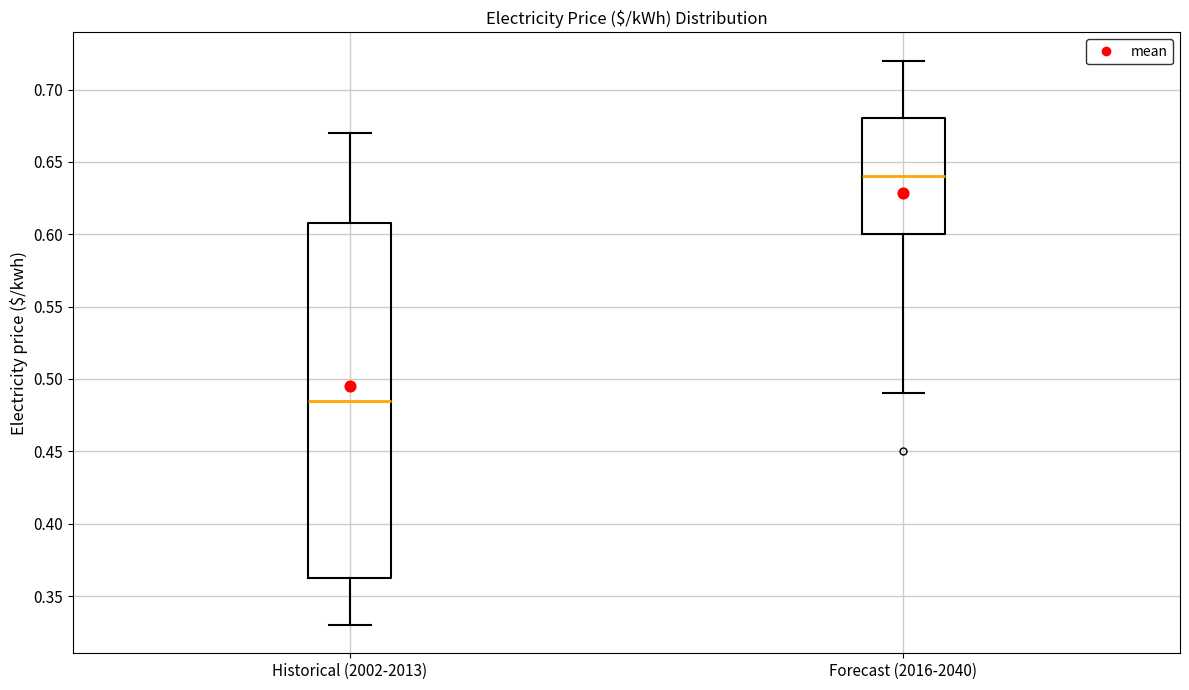

Where is the upper edge of the box for Historical (2002-2013) on the y-axis? The values are not printed on the chart, so give them approximately, as read against the axis.

0.610